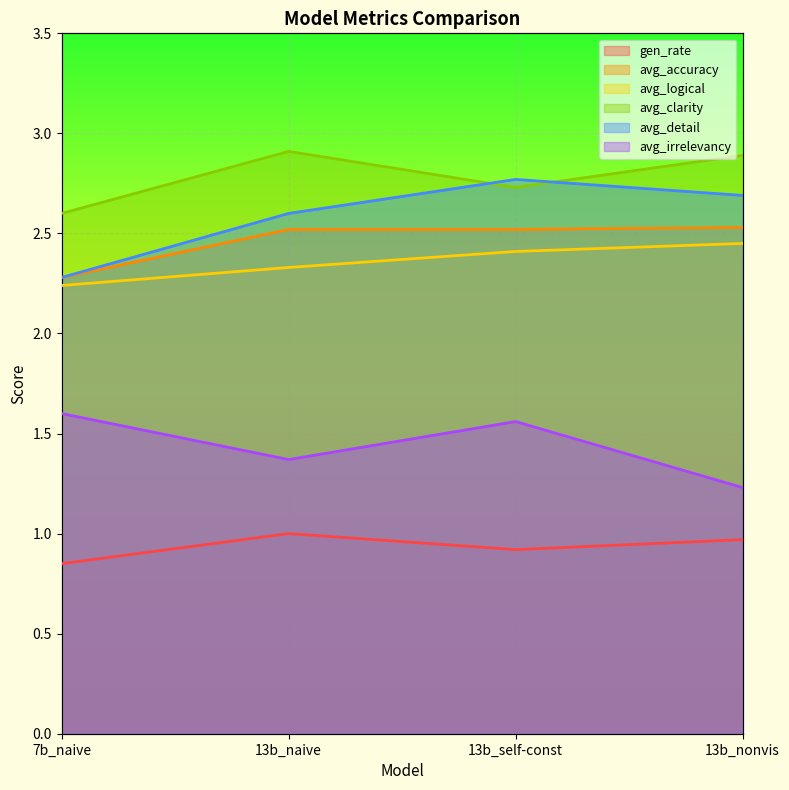

What is the difference between the maximum and minimum values in the avg_irrelevancy series?

0.4